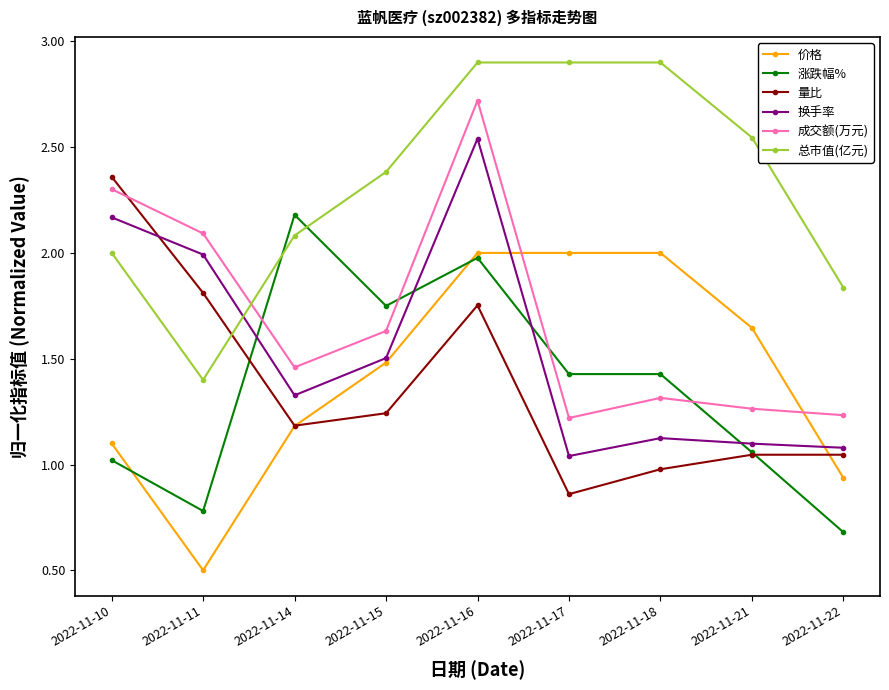

True or false: 涨跌幅% and 总市值(亿元) cross at least once.

True